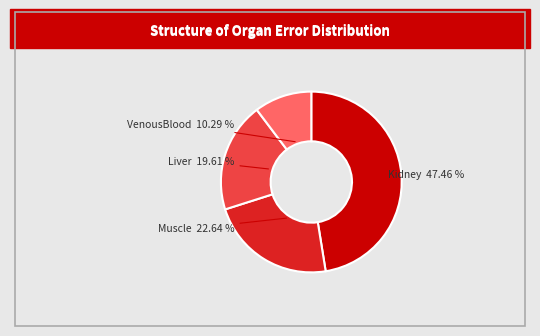

How many slices are in this pie chart?

4